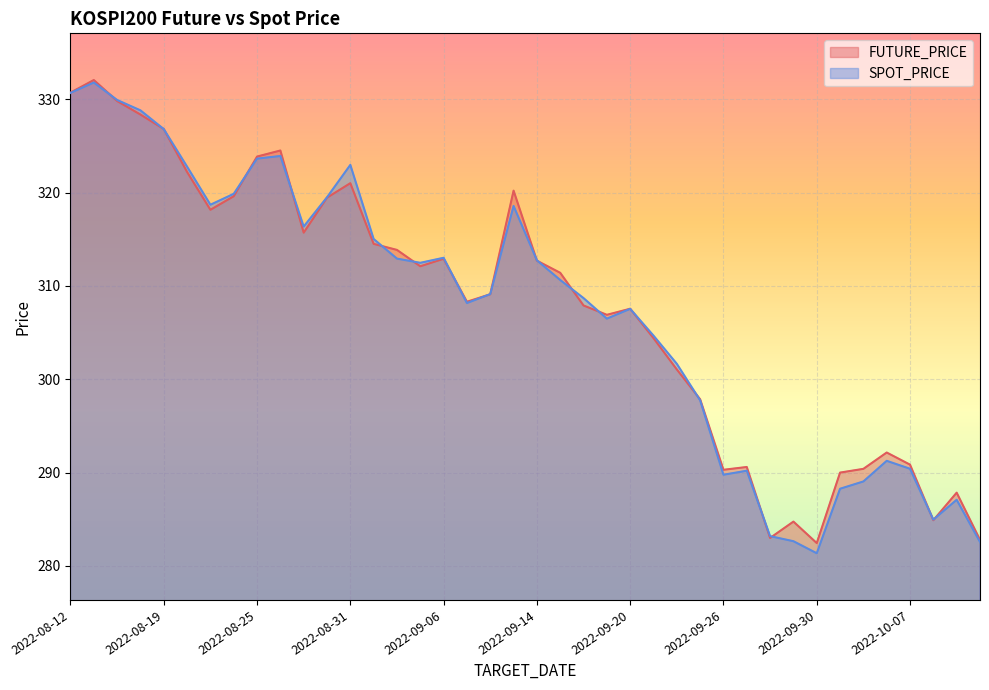

At 2022-09-01, list the series in order from largest to smallest.

SPOT_PRICE, FUTURE_PRICE